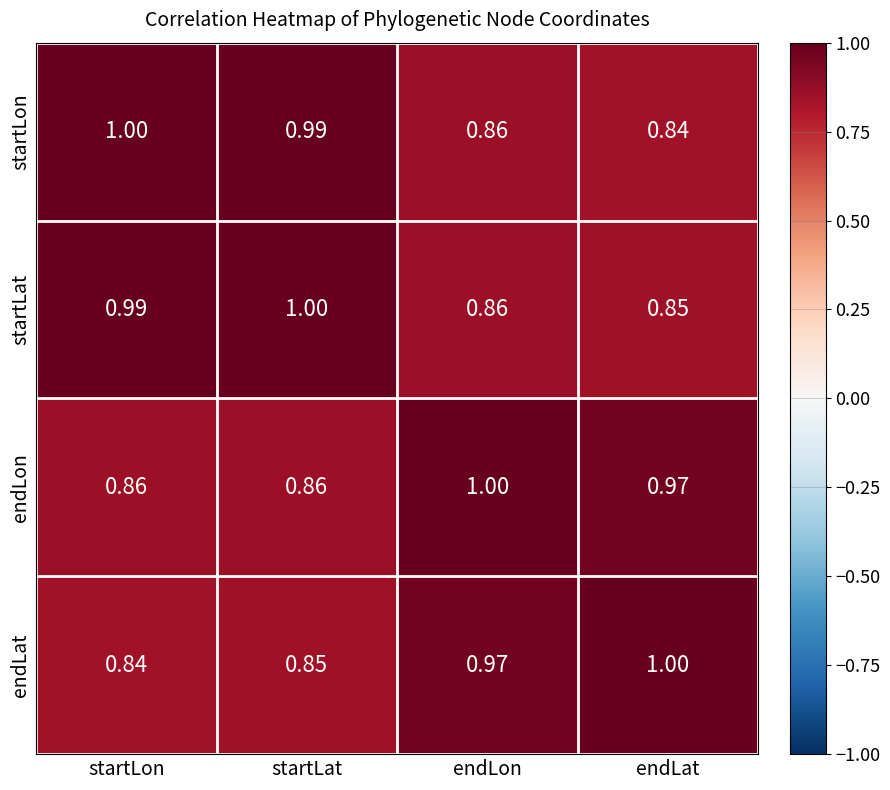

Which category has the lowest value in the startLon series?

endLat